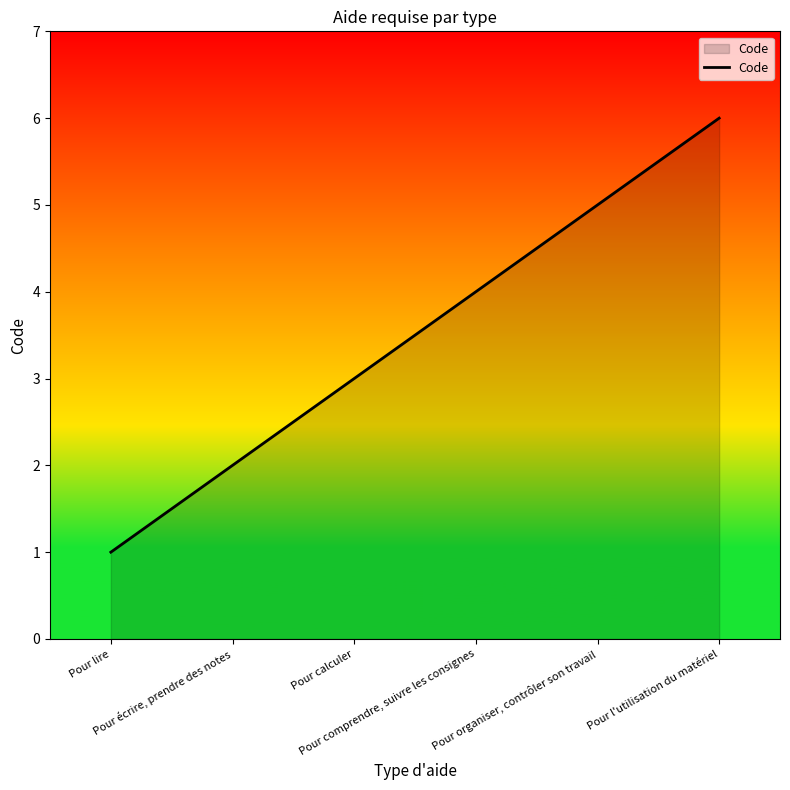

How many values are below 4?

3